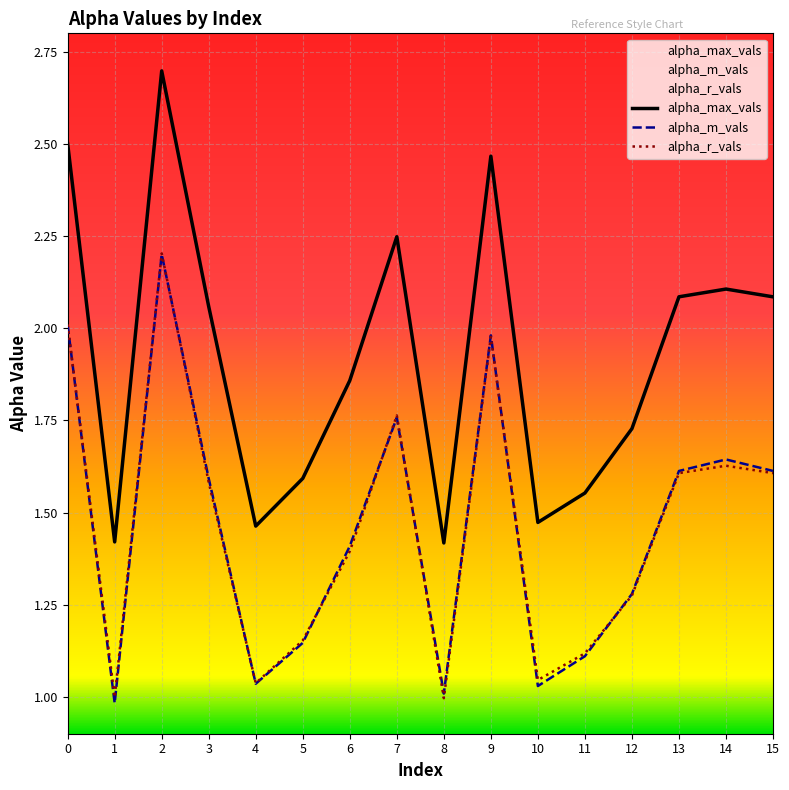

At which label does alpha_m_vals reach its minimum?

1